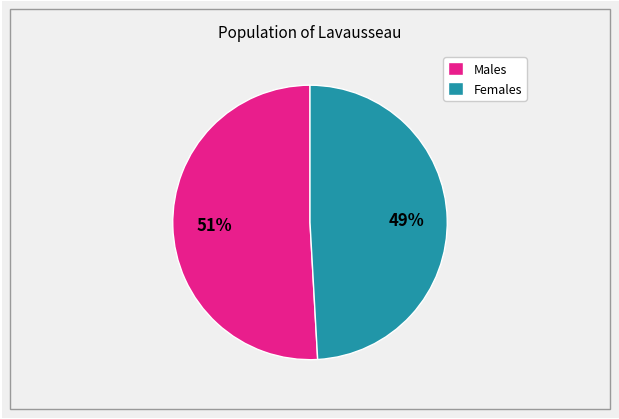

Rank the categories by value from highest to lowest.

Males, Females